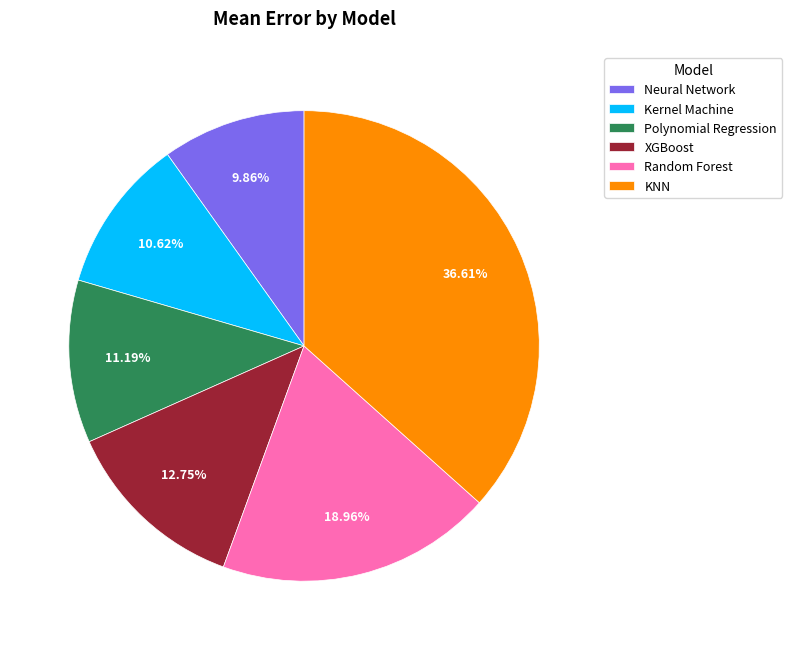

To the nearest percent, what portion does Random Forest represent?

19%